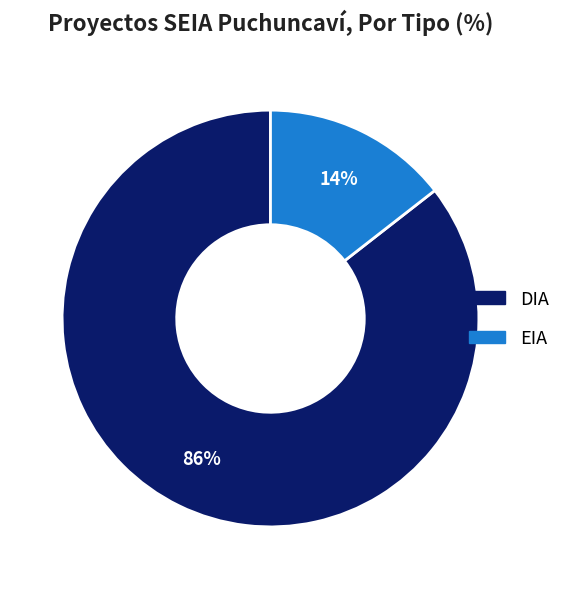

To the nearest percent, what portion does EIA represent?

14%